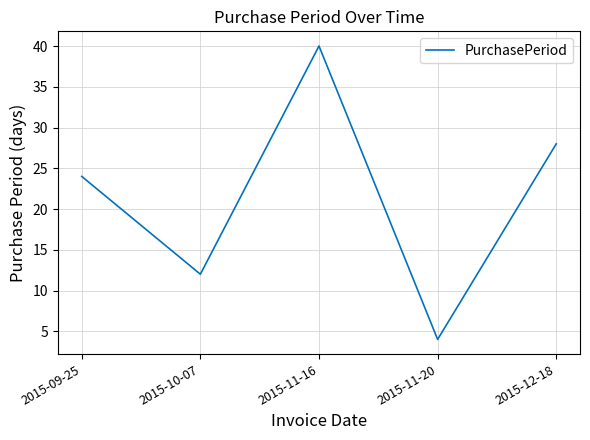

Where is the data nearest to the value 22?

2015-09-25